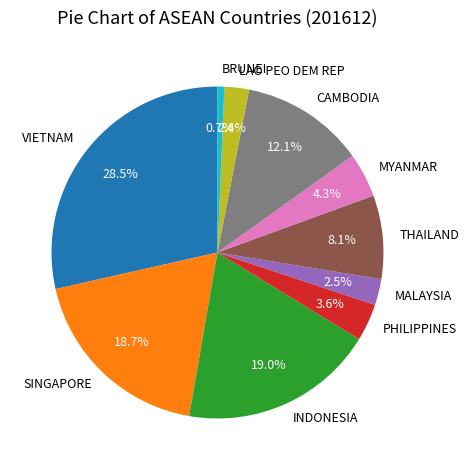

Is it true that INDONESIA is 19% of the pie?

True